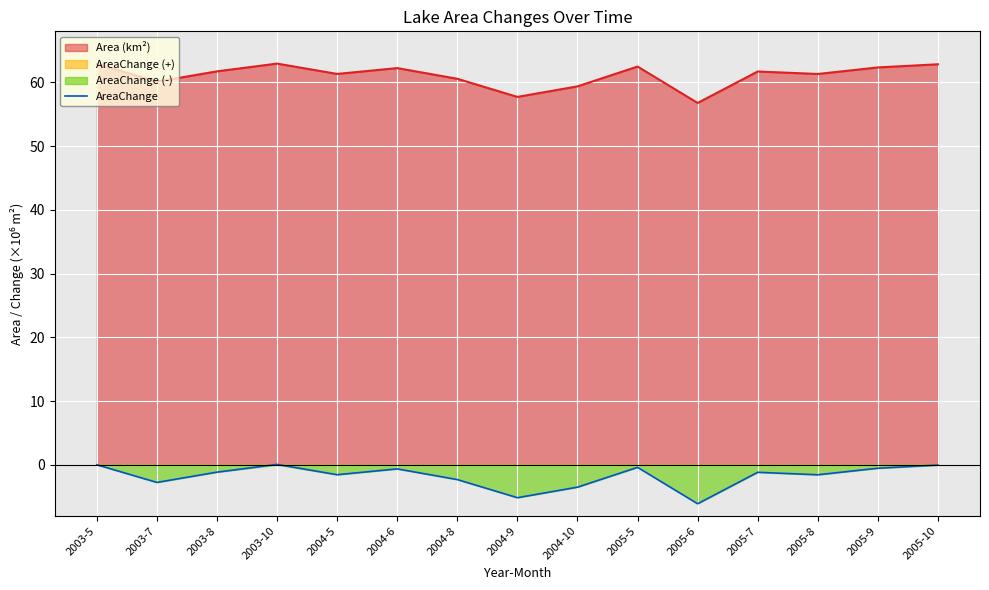

What value does the data have at 2003-8?

-1.2